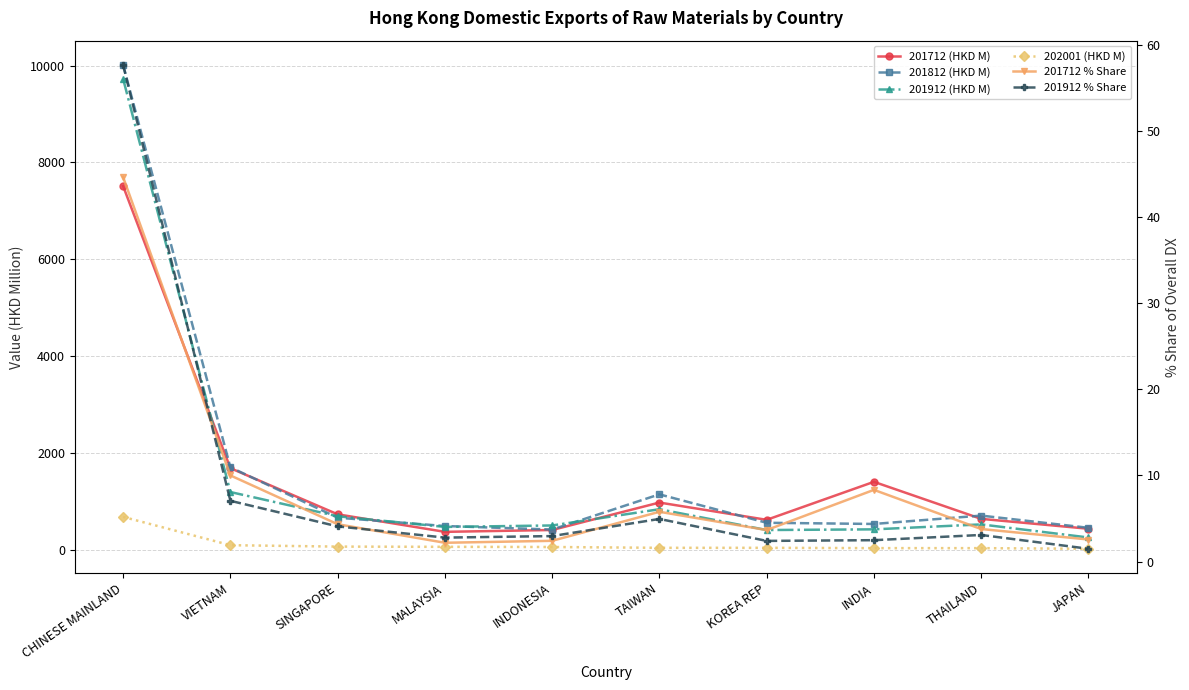

Is it true that 201812 (HKD M) equals 702.3 at THAILAND?

True